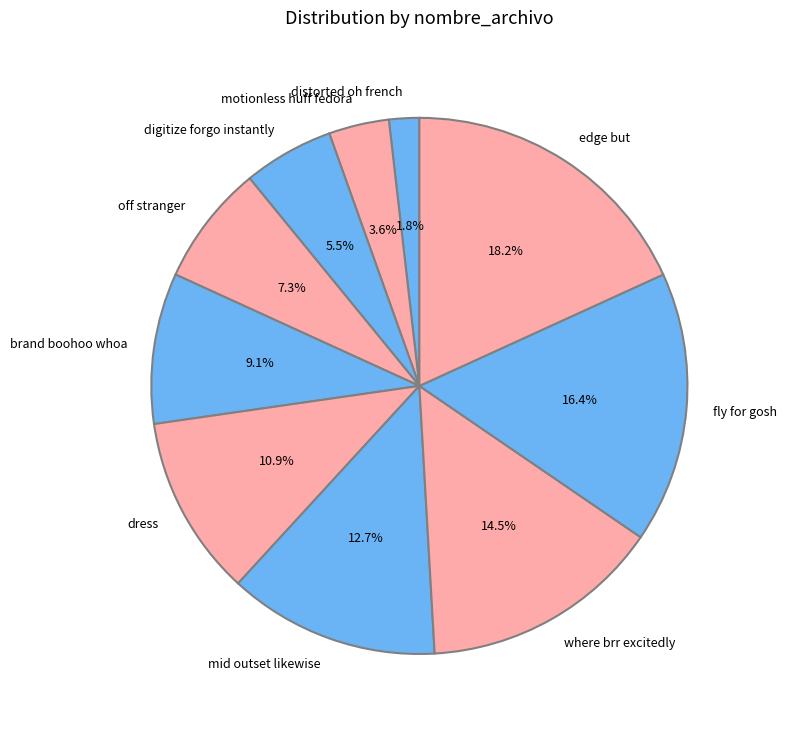

Approximately how many times larger is the value at digitize forgo instantly compared to motionless huff fedora?

1.5